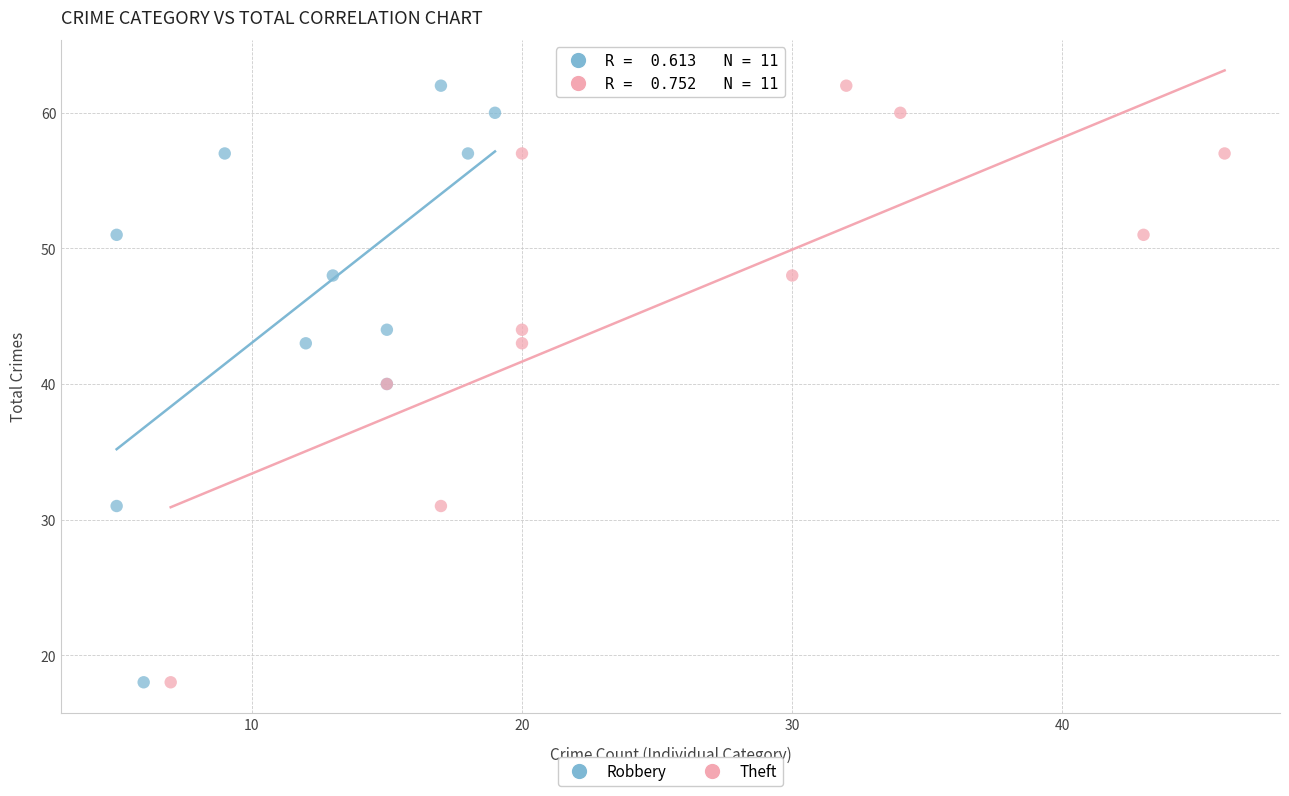

What are all the series names shown in the legend?

Robbery, Theft